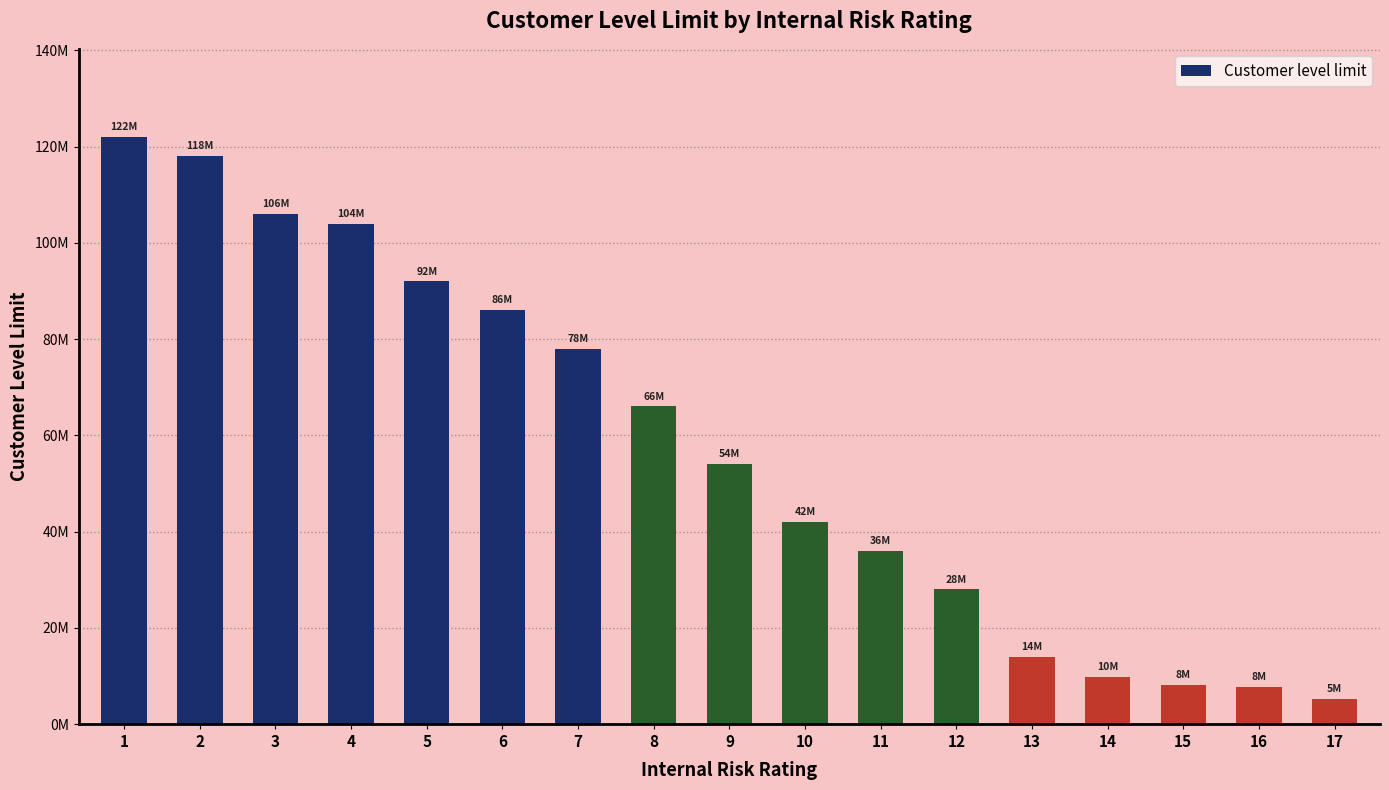

What is the difference between the values at 1 and 7?

44000000